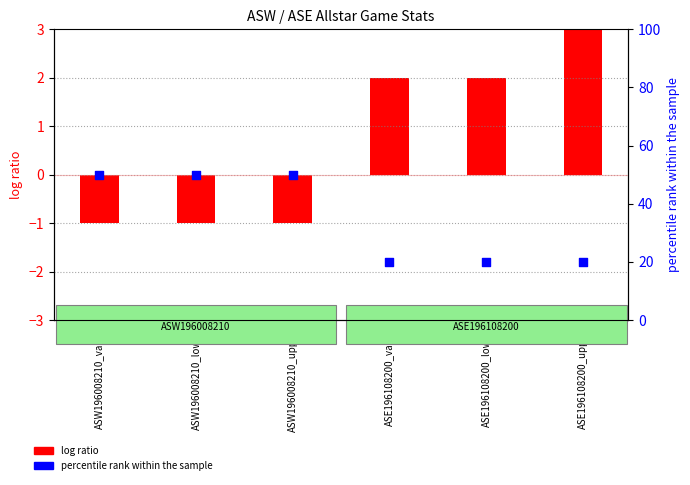

Which series reaches the maximum Y coordinate?

percentile rank within the sample